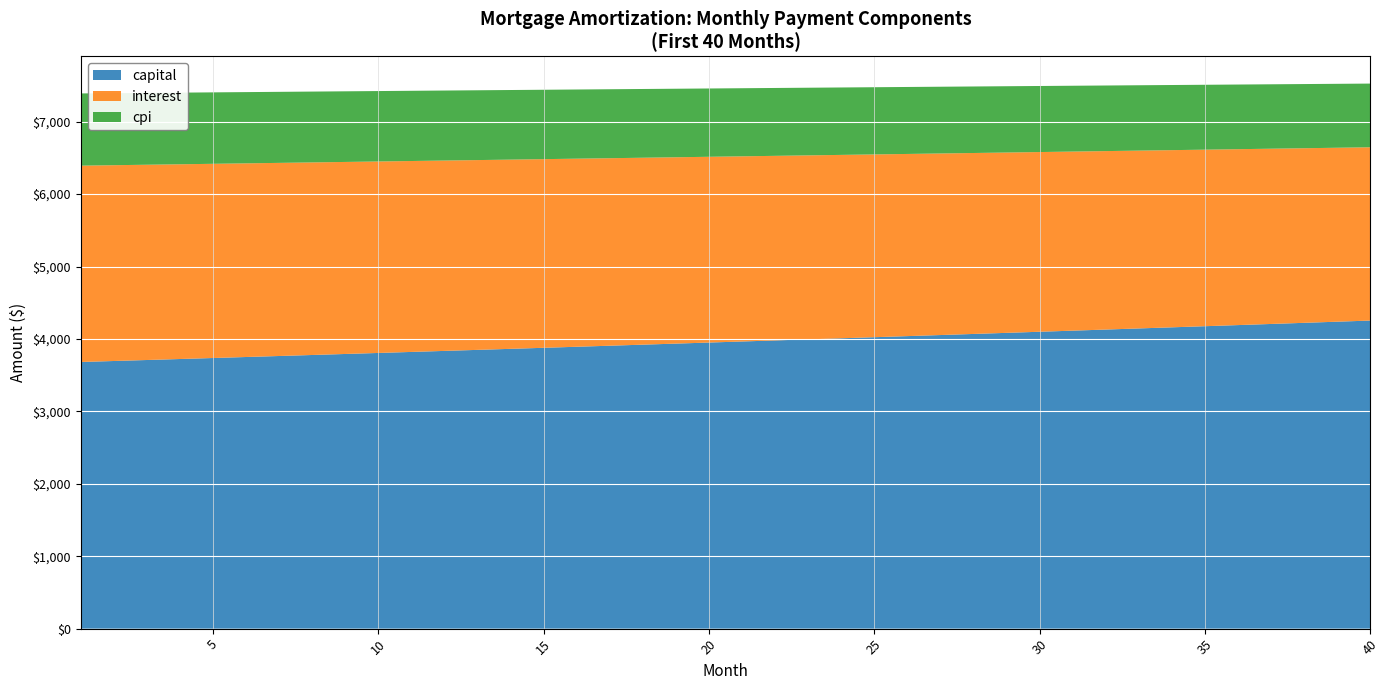

Reading left to right, extract all data points from this chart.

opening_balance: 1=1001000.0	2=998315.3	3=995614.3	4=992896.8	5=990162.8	6=987412.3	7=984645.1	8=981861.2	9=979060.6	10=976243.1	11=973408.7	12=970557.3	13=967688.9	14=964803.4	15=961900.7	16=958980.7	17=956043.4	18=953088.7	19=950116.6	20=947126.9	21=944119.6	22=941094.6	23=938051.8	24=934991.3	25=931912.8	26=928816.4	27=925701.9	28=922569.3	29=919418.5	30=916249.4	31=913062.0	32=909856.2	33=906631.9	34=903389.0	35=900127.4	36=896847.2	37=893548.2	38=890230.3	39=886893.4	40=883537.5
interest: 1=2711.0	2=2703.8	3=2696.5	4=2689.1	5=2681.7	6=2674.2	7=2666.7	8=2659.2	9=2651.6	10=2644.0	11=2636.3	12=2628.6	13=2620.8	14=2613.0	15=2605.1	16=2597.2	17=2589.3	18=2581.3	19=2573.2	20=2565.1	21=2557.0	22=2548.8	23=2540.6	24=2532.3	25=2523.9	26=2515.5	27=2507.1	28=2498.6	29=2490.1	30=2481.5	31=2472.9	32=2464.2	33=2455.5	34=2446.7	35=2437.8	36=2429.0	37=2420.0	38=2411.0	39=2402.0	40=2392.9
month_payment: 1=6393.0	2=6399.4	3=6405.8	4=6412.2	5=6418.7	6=6425.1	7=6431.5	8=6437.9	9=6444.4	10=6450.8	11=6457.3	12=6463.7	13=6470.2	14=6476.7	15=6483.1	16=6489.6	17=6496.1	18=6502.6	19=6509.1	20=6515.6	21=6522.1	22=6528.7	23=6535.2	24=6541.7	25=6548.3	26=6554.8	27=6561.4	28=6567.9	29=6574.5	30=6581.1	31=6587.6	32=6594.2	33=6600.8	34=6607.4	35=6614.0	36=6620.7	37=6627.3	38=6633.9	39=6640.5	40=6647.2
capital: 1=3682.0	2=3695.7	3=3709.4	4=3723.2	5=3737.0	6=3750.8	7=3764.8	8=3778.7	9=3792.8	10=3806.8	11=3821.0	12=3835.1	13=3849.4	14=3863.7	15=3878.0	16=3892.4	17=3906.8	18=3921.3	19=3935.9	20=3950.5	21=3965.1	22=3979.9	23=3994.6	24=4009.5	25=4024.3	26=4039.3	27=4054.3	28=4069.3	29=4084.4	30=4099.6	31=4114.8	32=4130.0	33=4145.4	34=4160.8	35=4176.2	36=4191.7	37=4207.2	38=4222.9	39=4238.5	40=4254.3
cpi: 1=997.3	2=994.6	3=991.9	4=989.2	5=986.4	6=983.7	7=980.9	8=978.1	9=975.3	10=972.4	11=969.6	12=966.7	13=963.8	14=960.9	15=958.0	16=955.1	17=952.1	18=949.2	19=946.2	20=943.2	21=940.2	22=937.1	23=934.1	24=931.0	25=927.9	26=924.8	27=921.6	28=918.5	29=915.3	30=912.1	31=908.9	32=905.7	33=902.5	34=899.2	35=896.0	36=892.7	37=889.3	38=886.0	39=882.7	40=879.3